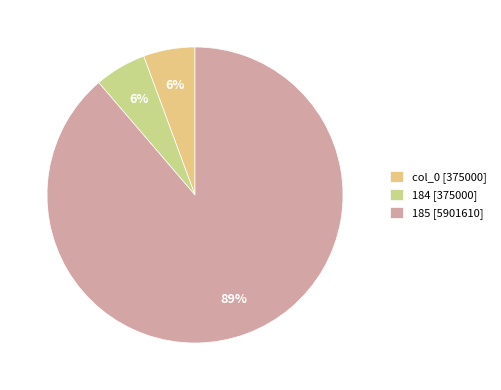

How many slices are in this pie chart?

3